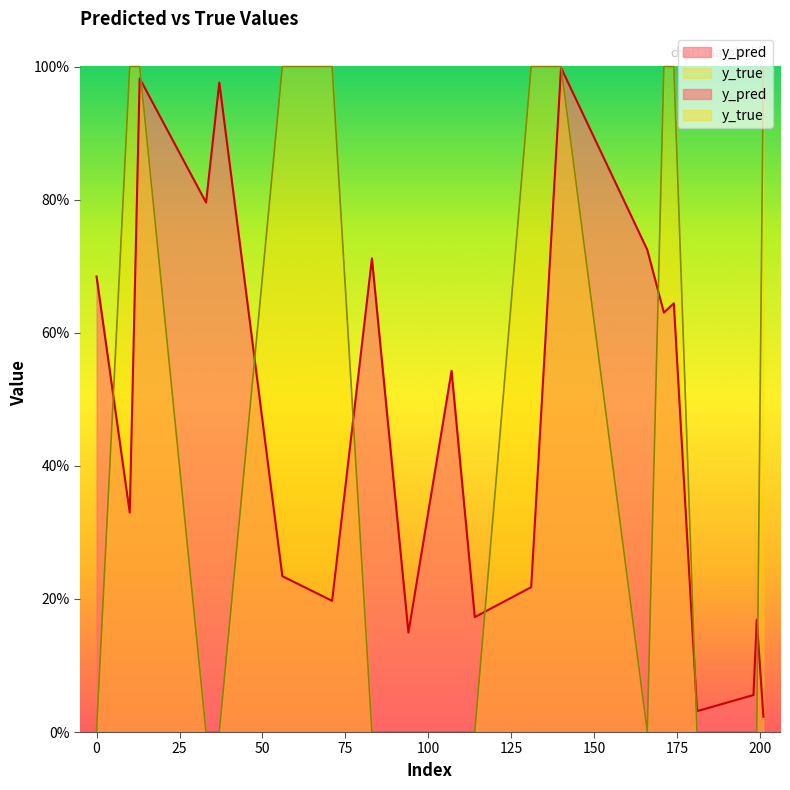

Rank the series at 107 from highest to lowest value.

y_pred, y_true